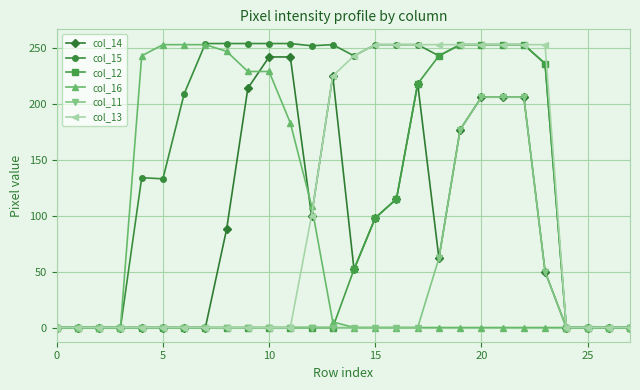

What is the highest value of the col_14 series?

242